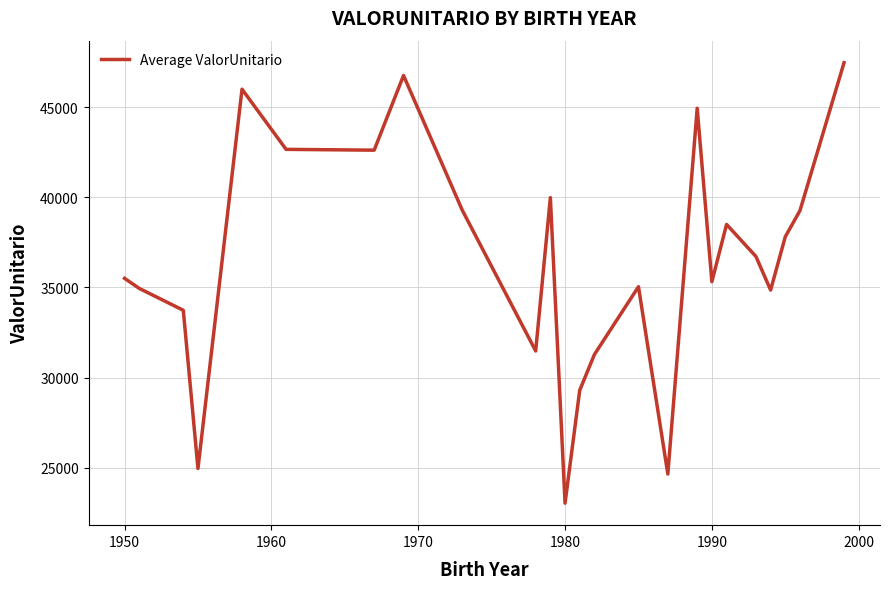

What is the minimum value shown in the chart?

23039.1